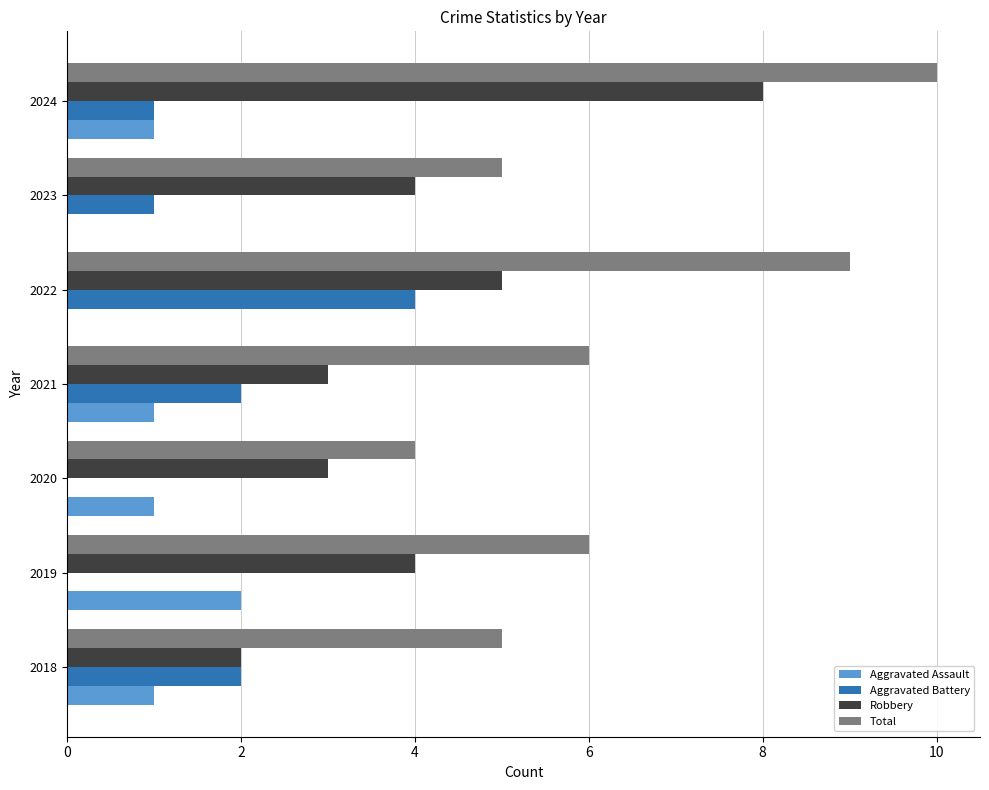

Which category has the highest value in the Aggravated Battery series?

2022